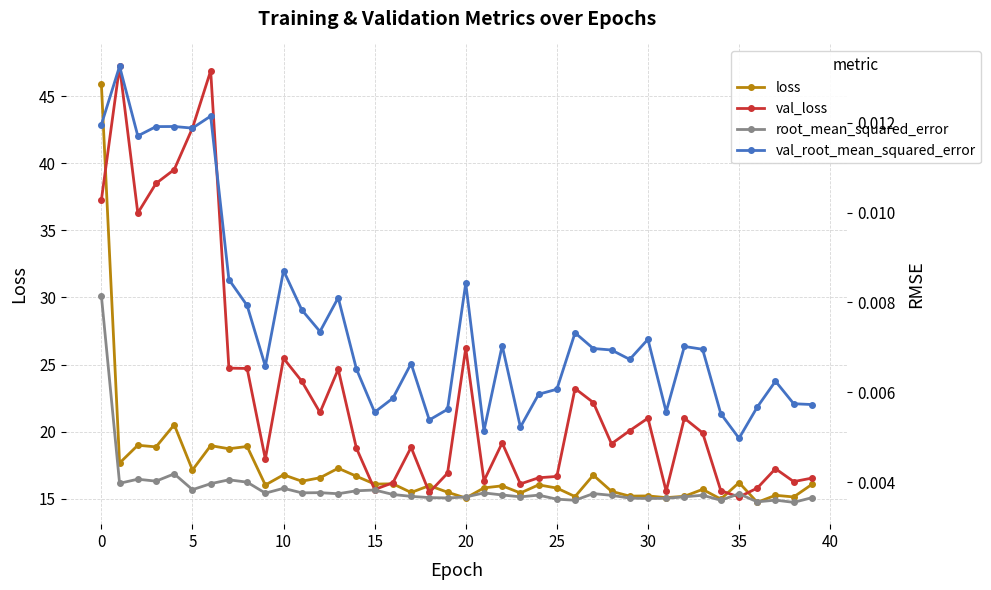

True or false: val_loss and root_mean_squared_error cross at least once.

False